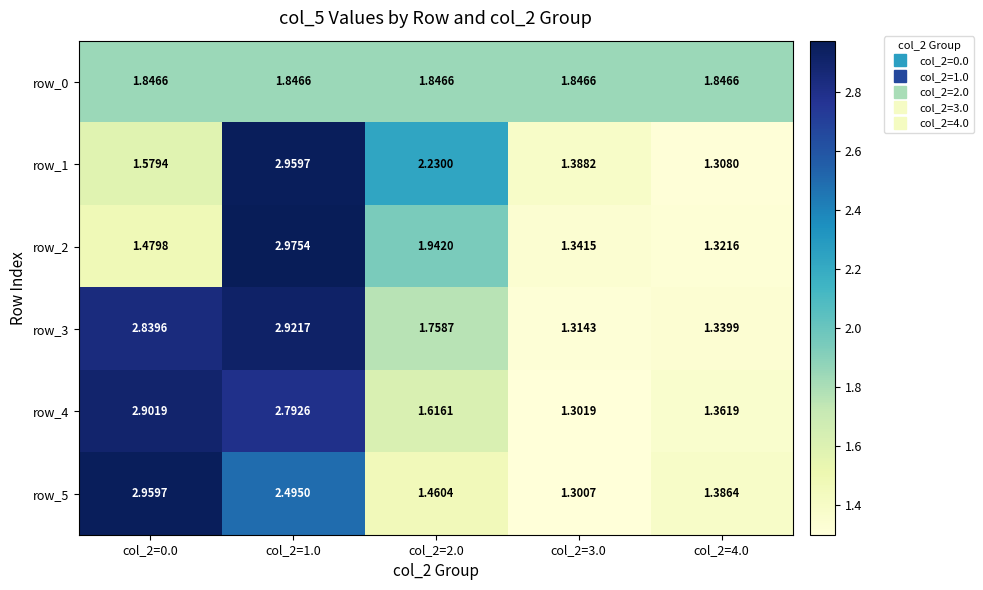

Where is row_1 nearest to the value 2?

col_2=2.0